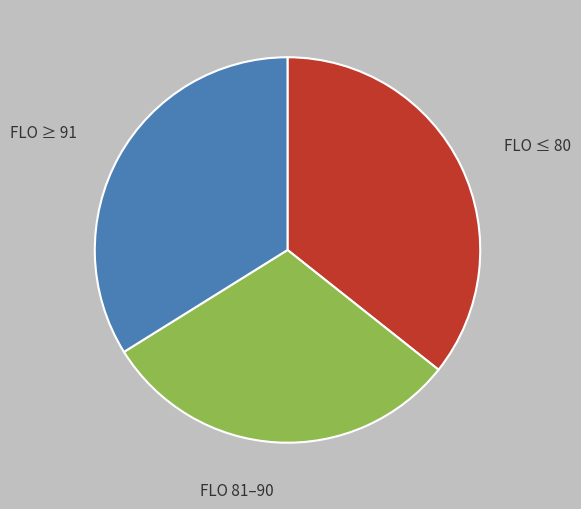

Approximately how many times larger is the value at FLO ≤ 80 compared to FLO ≥ 91?

1.1